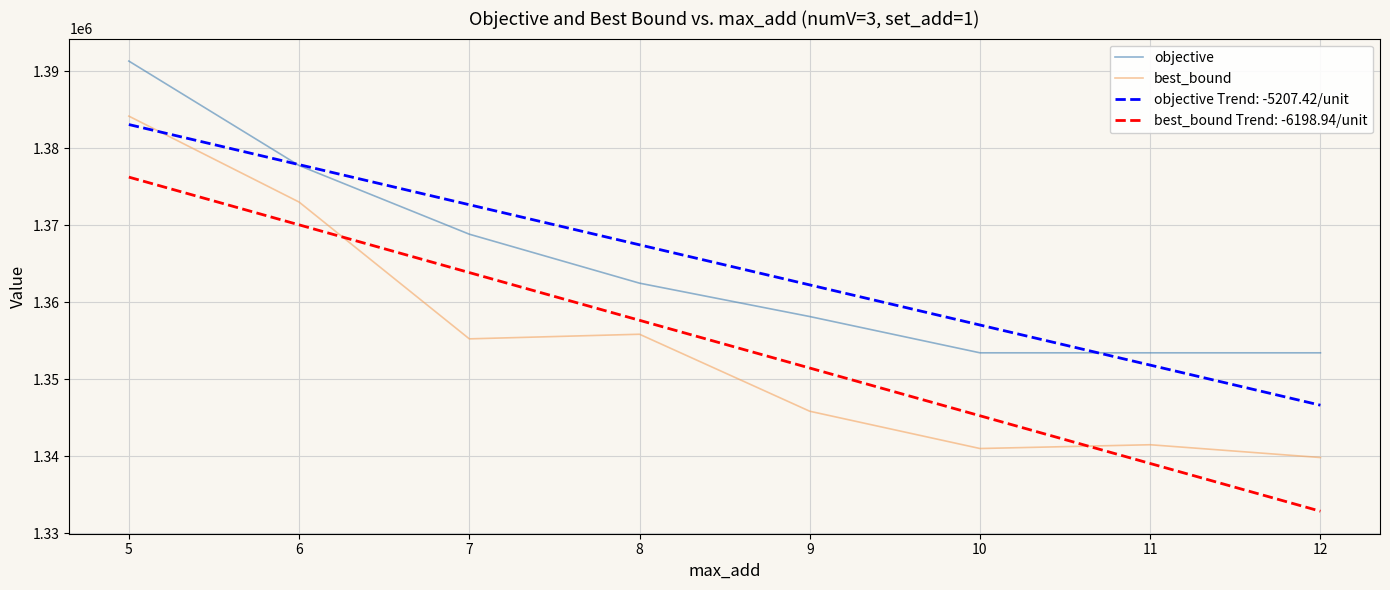

List the series in order of their peak value, highest first.

objective, best_bound, objective Trend: -5207.42/unit, best_bound Trend: -6198.94/unit